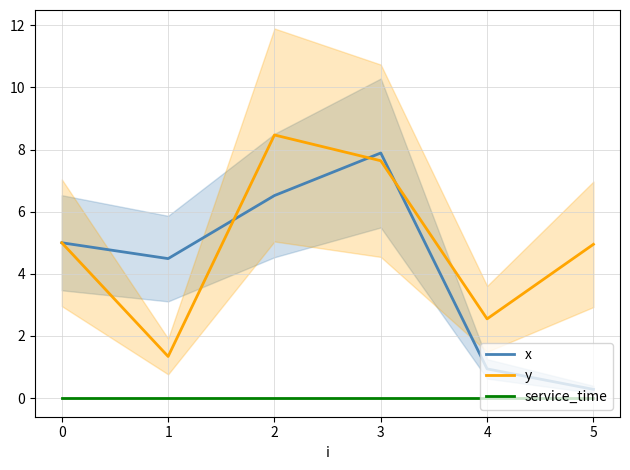

True or false: y and x intersect in this chart.

True